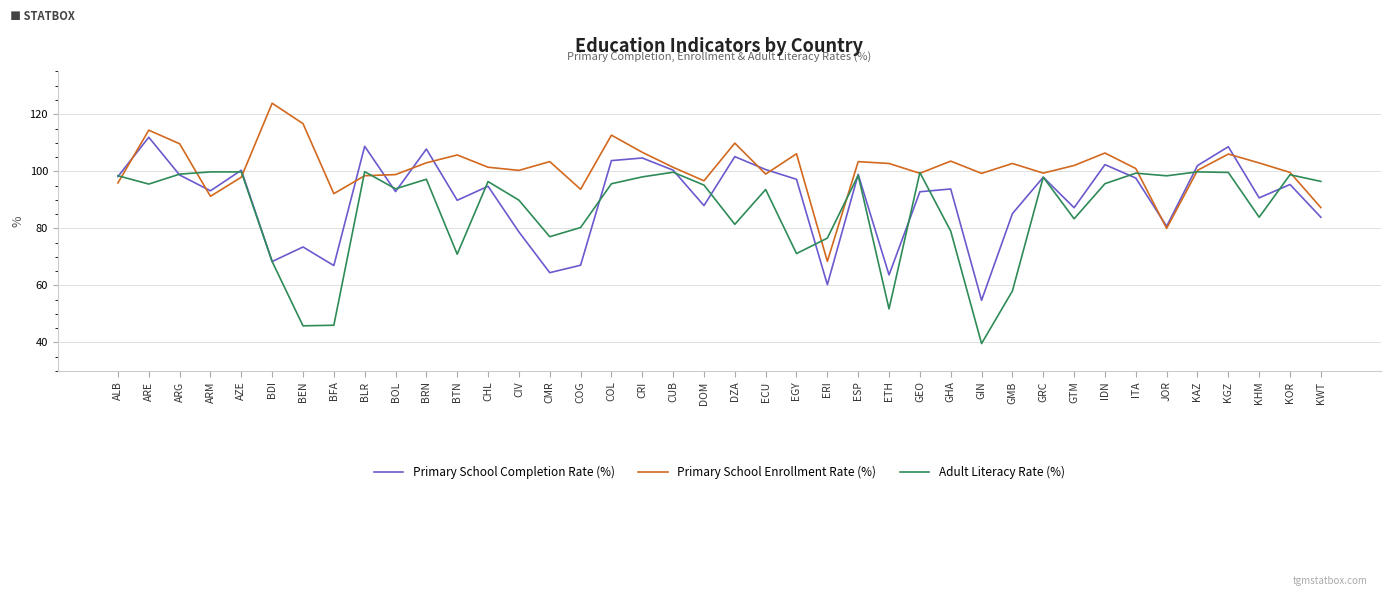

List the series in order of their overall mean, highest first.

Primary School Enrollment Rate (%), Primary School Completion Rate (%), Adult Literacy Rate (%)